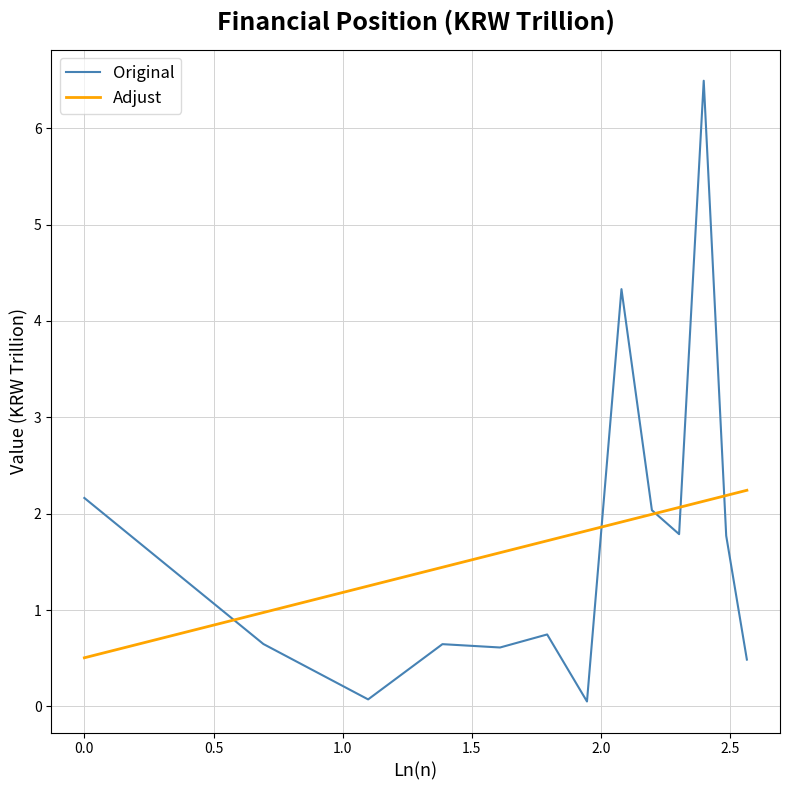

What is the difference between the second highest and second lowest values in the Adjust series?

1.2